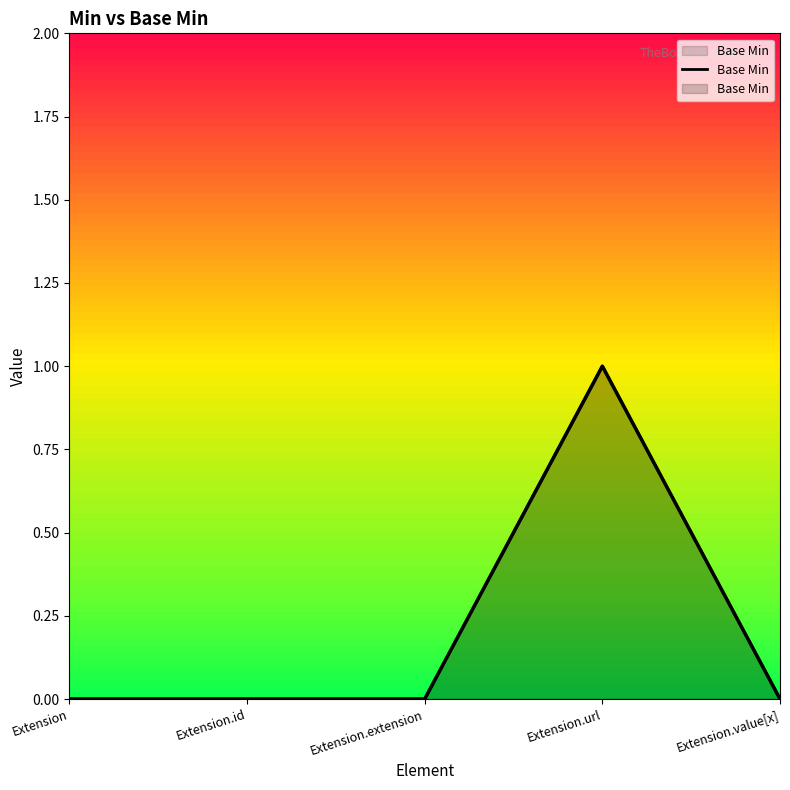

How many points are higher than both their immediate neighbors (excluding endpoints)?

1